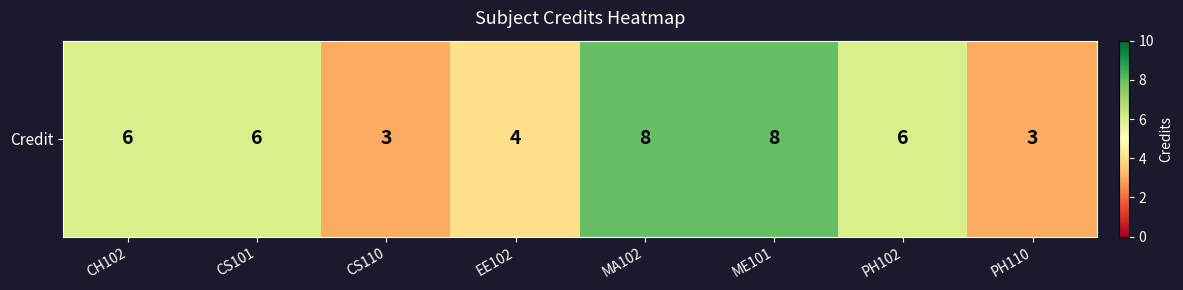

Where is the data nearest to the value 5?

CH102